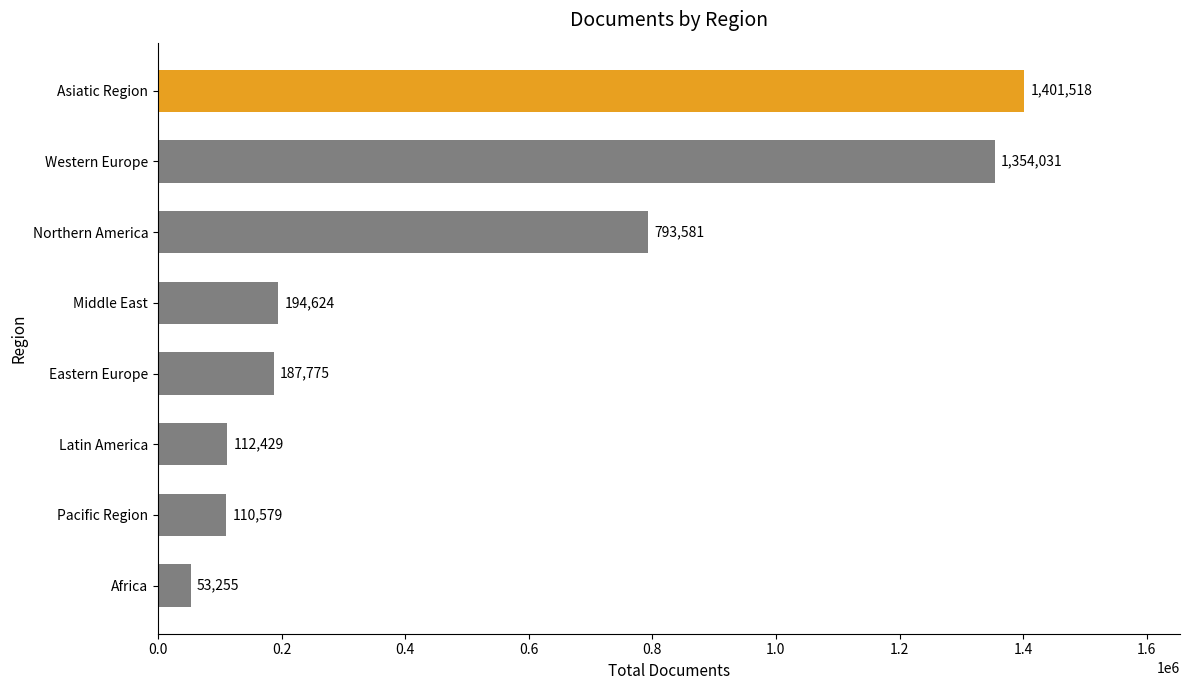

Rank the categories by value from lowest to highest.

Africa, Pacific Region, Latin America, Eastern Europe, Middle East, Northern America, Western Europe, Asiatic Region